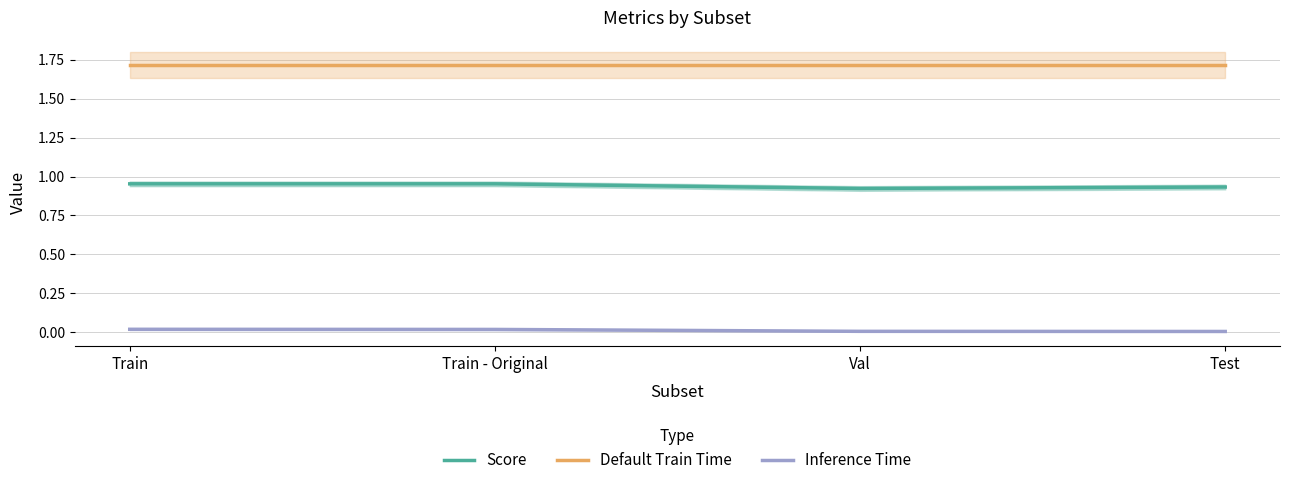

Which category has the lowest value across all series?

Test